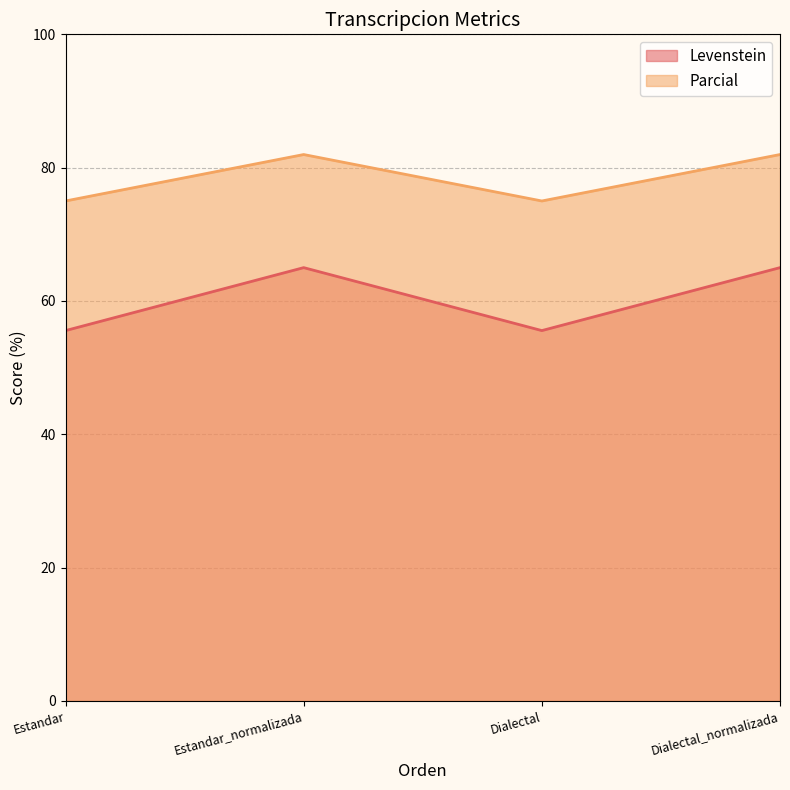

Between Dialectal and Estandar, which is larger?

Dialectal